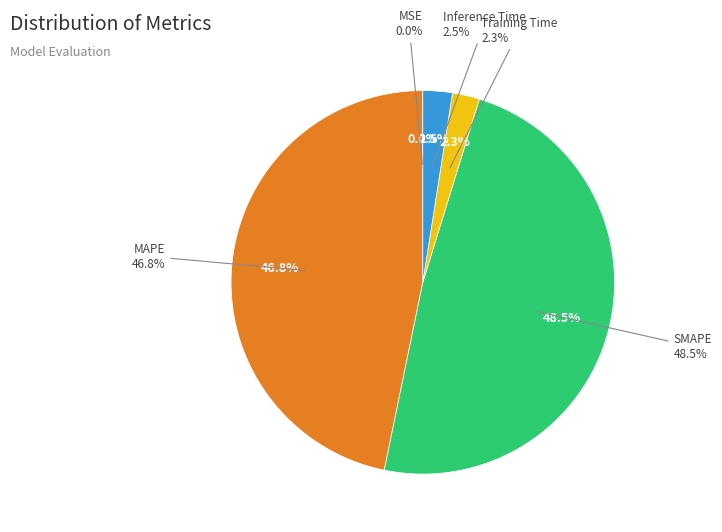

True or false: MSE accounts for 0% of the total.

True